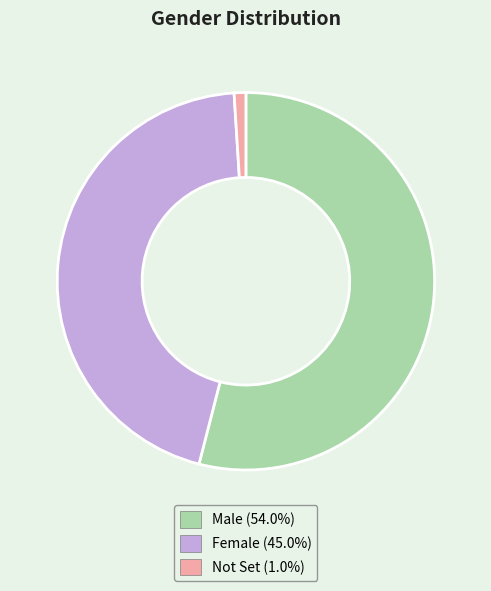

Do Male and Not Set together represent more than half of the pie?

Yes